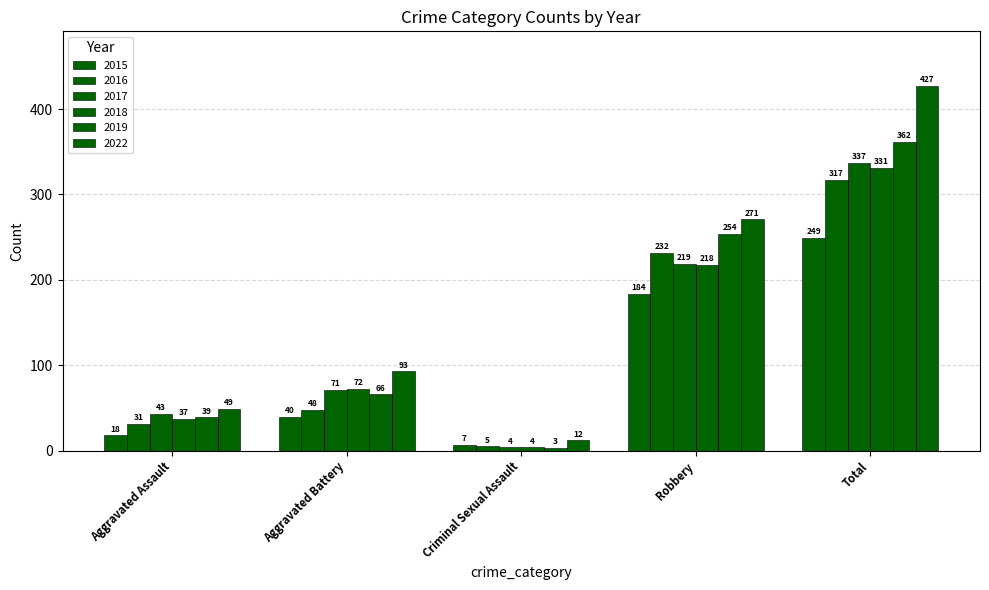

Are the bars grouped side by side (vs. stacked)?

Yes